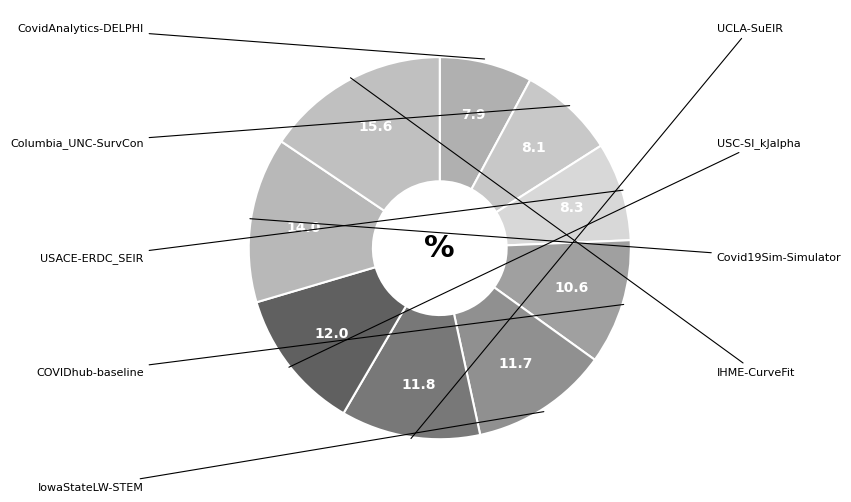

To the nearest percent, what is the difference between the CovidAnalytics-DELPHI and Covid19Sim-Simulator slice percentages?

6%